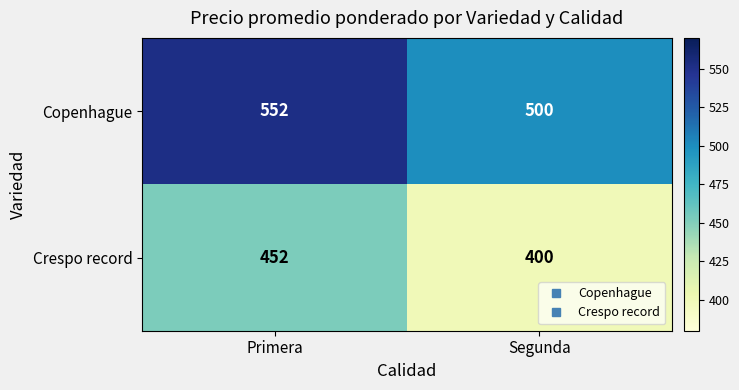

The Copenhague series shows 132 at Segunda. True or false?

False